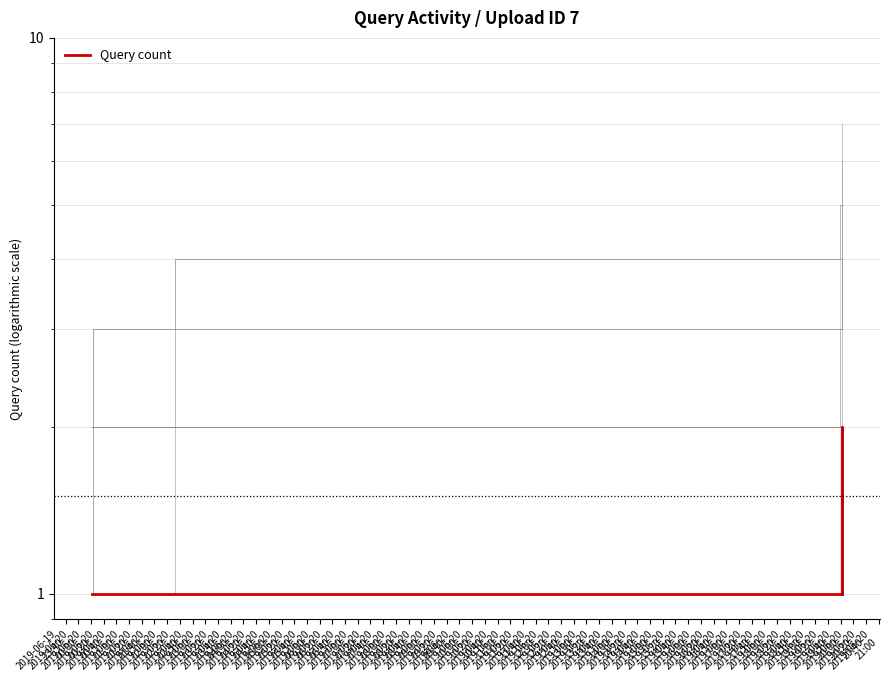

What position from the left is 2019-06-20
01:00?

5